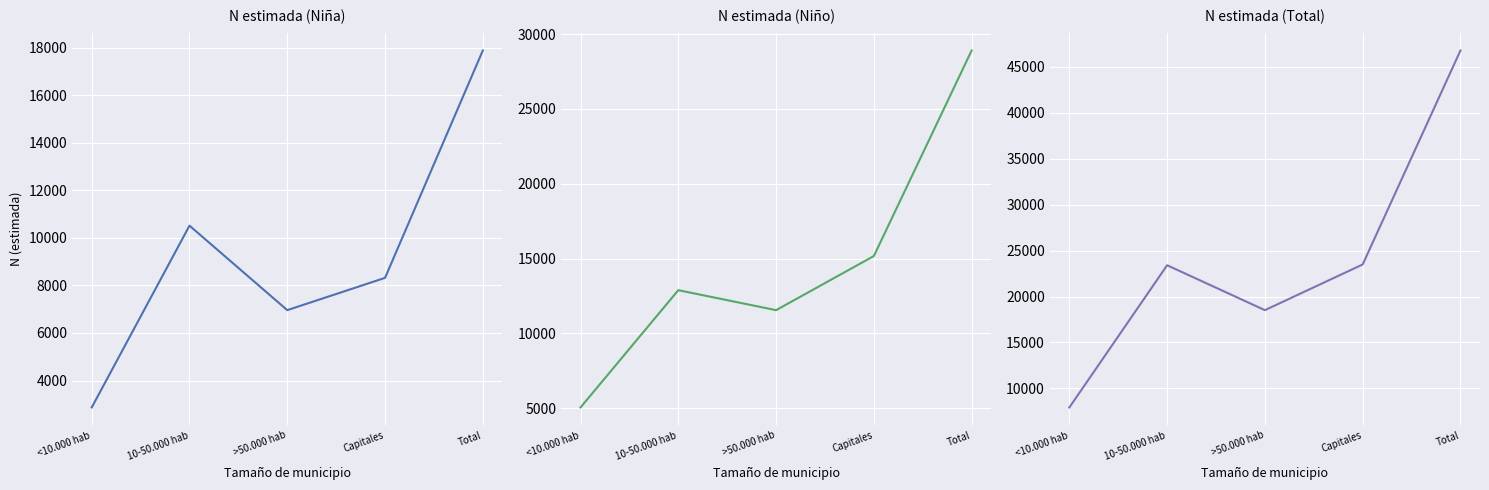

True or false: N estimada (Niña) and N estimada (Total) intersect in this chart.

False